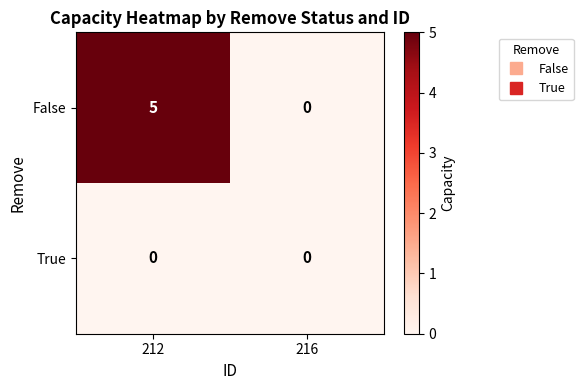

Which label corresponds to the largest value in the chart?

212